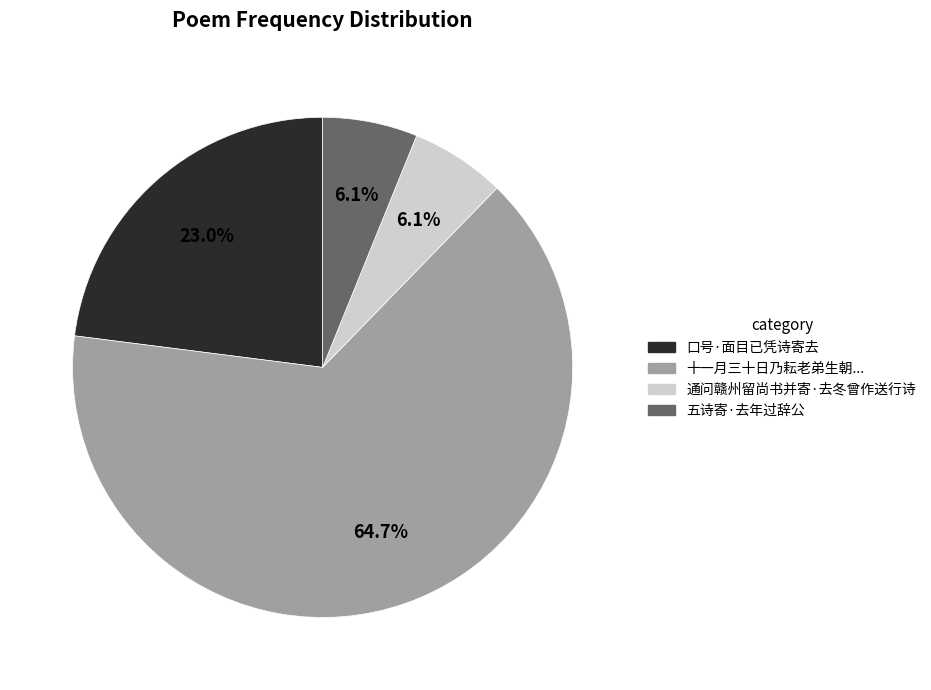

Is there any slice that represents more than half of the pie?

Yes